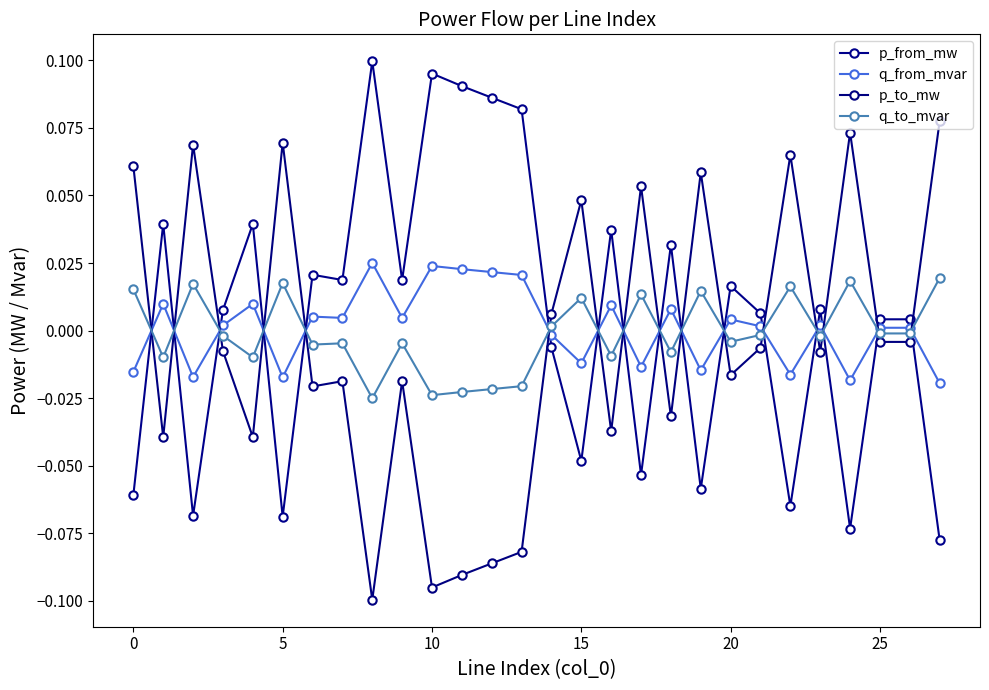

At which category does the chart reach its minimum across all series?

8